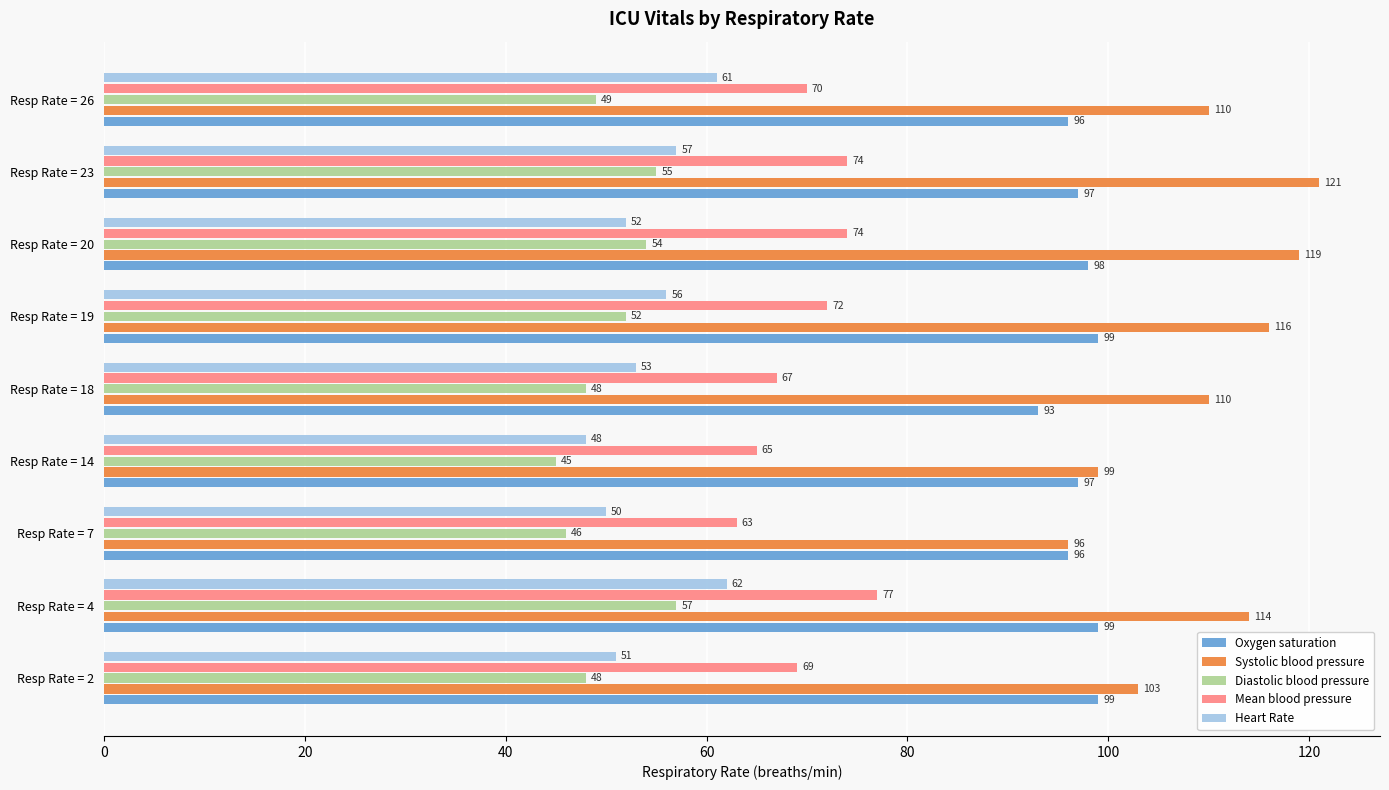

List the series in order of their peak value, highest first.

Systolic blood pressure, Oxygen saturation, Mean blood pressure, Heart Rate, Diastolic blood pressure